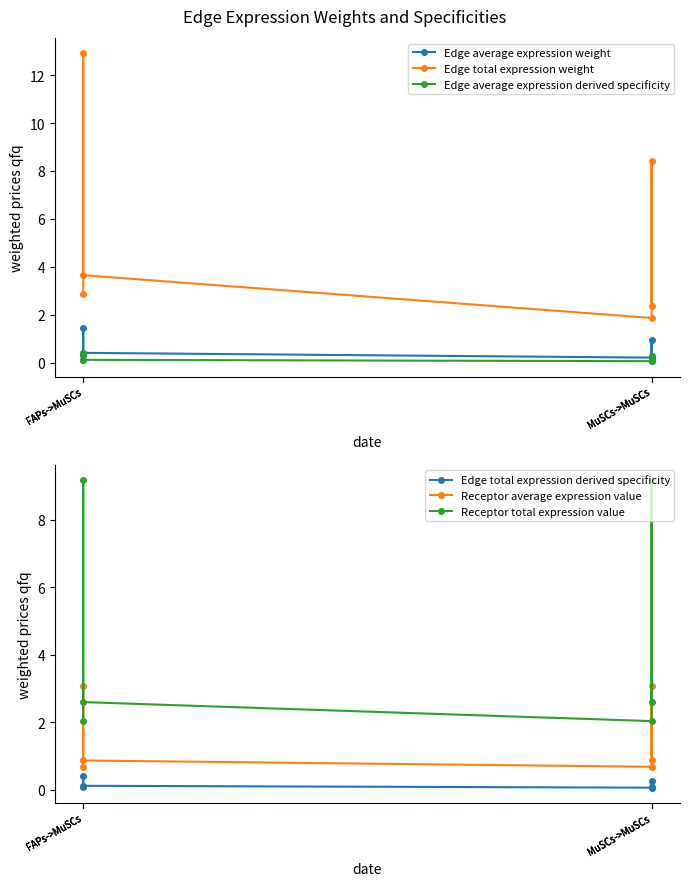

Reading left to right, transcribe all the data shown in this chart.

Edge average expression weight: FAPs->MuSCs=0.3	FAPs->MuSCs=1.4	FAPs->MuSCs=0.4	MuSCs->MuSCs=0.2	MuSCs->MuSCs=0.9	MuSCs->MuSCs=0.3
Edge total expression weight: FAPs->MuSCs=2.9	FAPs->MuSCs=12.9	FAPs->MuSCs=3.6	MuSCs->MuSCs=1.9	MuSCs->MuSCs=8.4	MuSCs->MuSCs=2.4
Edge average expression derived specificity: FAPs->MuSCs=0.1	FAPs->MuSCs=0.4	FAPs->MuSCs=0.1	MuSCs->MuSCs=0.1	MuSCs->MuSCs=0.3	MuSCs->MuSCs=0.1
Edge total expression derived specificity: FAPs->MuSCs=0.1	FAPs->MuSCs=0.4	FAPs->MuSCs=0.1	MuSCs->MuSCs=0.1	MuSCs->MuSCs=0.3	MuSCs->MuSCs=0.1
Receptor average expression value: FAPs->MuSCs=0.7	FAPs->MuSCs=3.1	FAPs->MuSCs=0.9	MuSCs->MuSCs=0.7	MuSCs->MuSCs=3.1	MuSCs->MuSCs=0.9
Receptor total expression value: FAPs->MuSCs=2.0	FAPs->MuSCs=9.2	FAPs->MuSCs=2.6	MuSCs->MuSCs=2.0	MuSCs->MuSCs=9.2	MuSCs->MuSCs=2.6